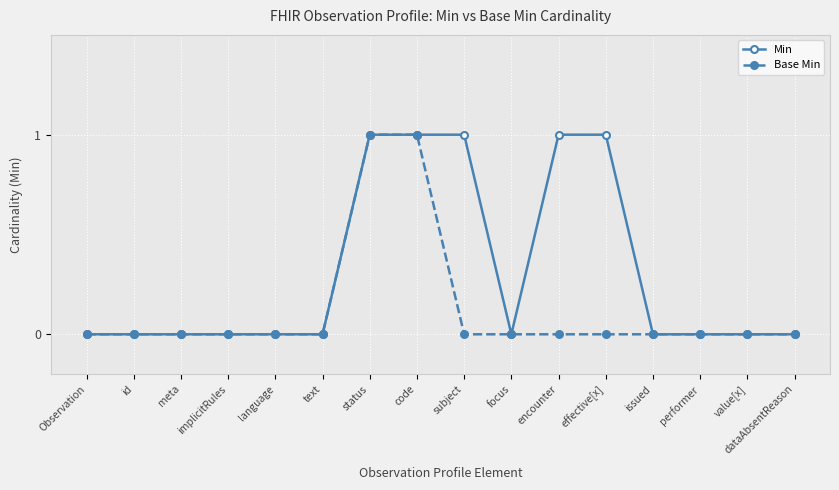

Between encounter and issued, which series saw the biggest shift?

Min